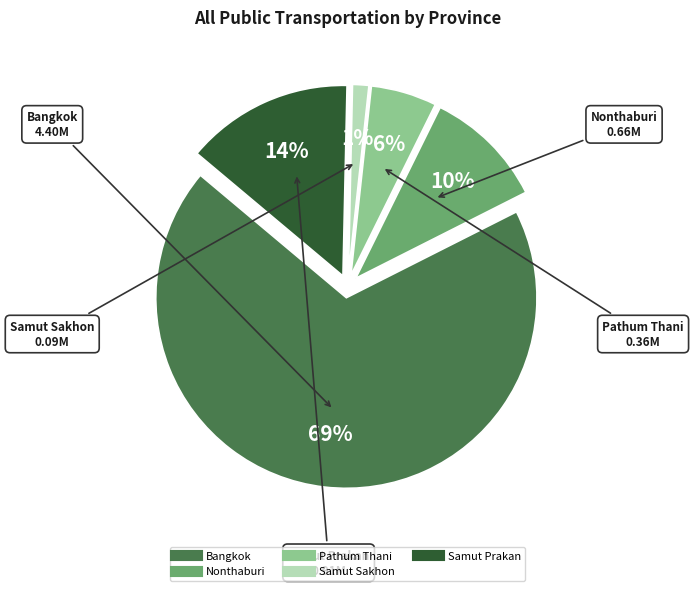

To the nearest percent, what is the difference between the Nonthaburi and Samut Sakhon slice percentages?

9%